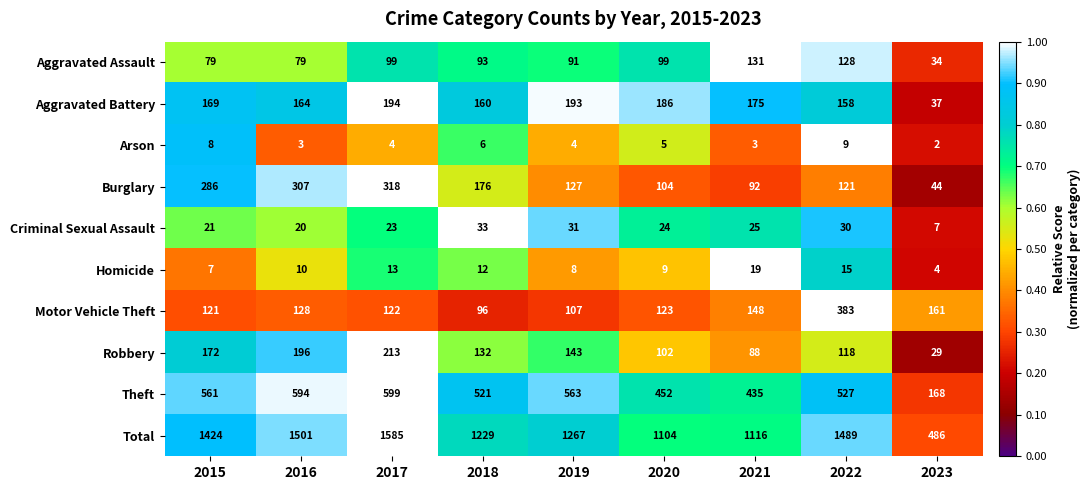

What is the difference between the highest and lowest values at 2015?

1417